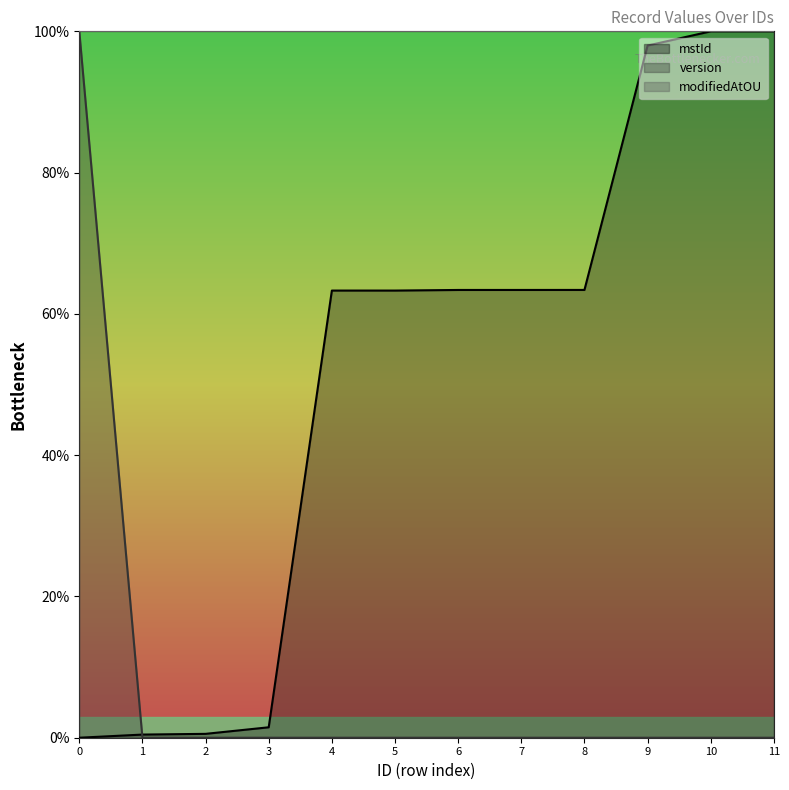

What is the highest value of the version series?

100.0